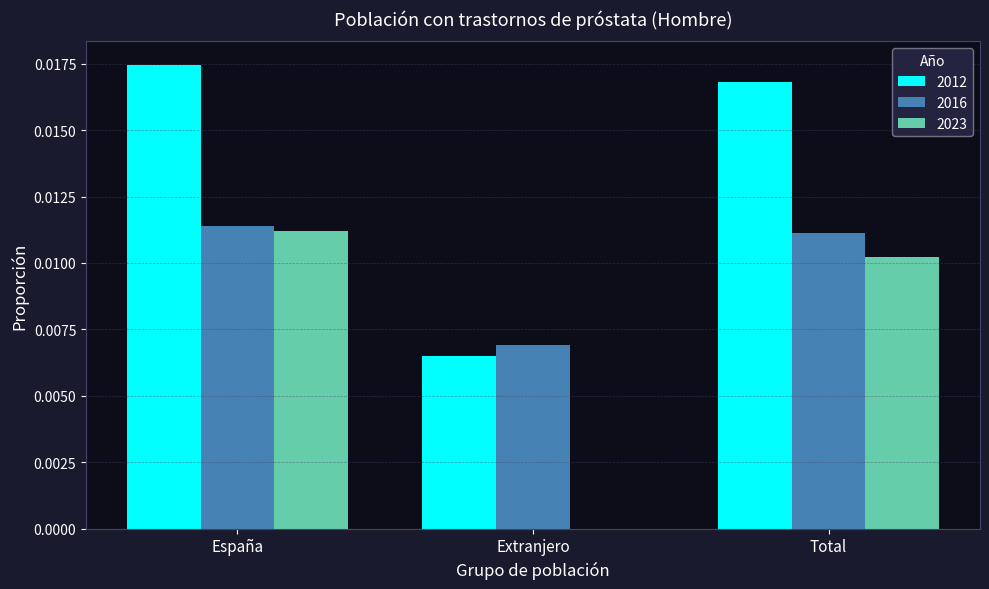

Which series changed the most between Extranjero and Total?

2012